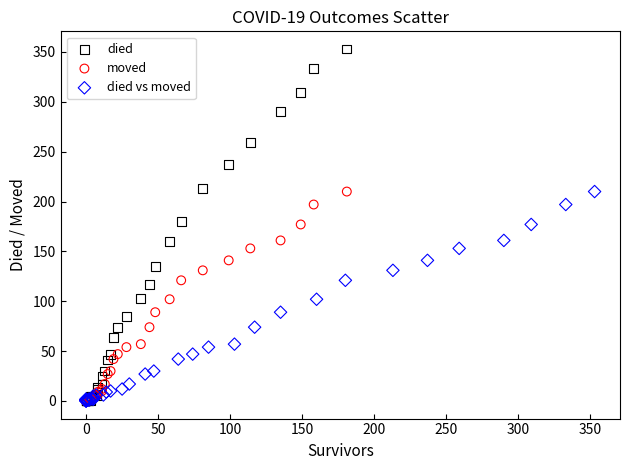

What are all the series names shown in the legend?

died, moved, died vs moved